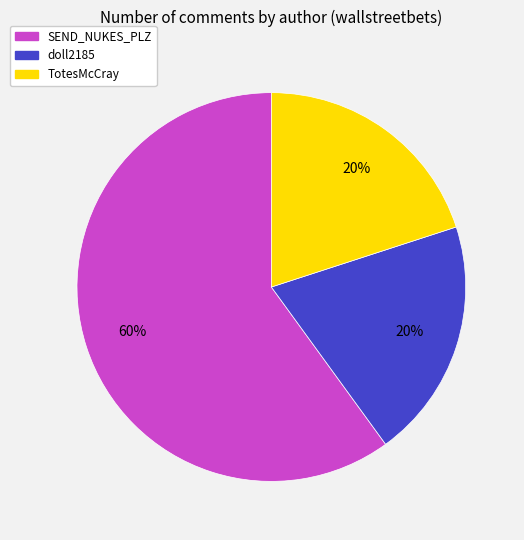

True or false: SEND_NUKES_PLZ accounts for 74% of the total.

False